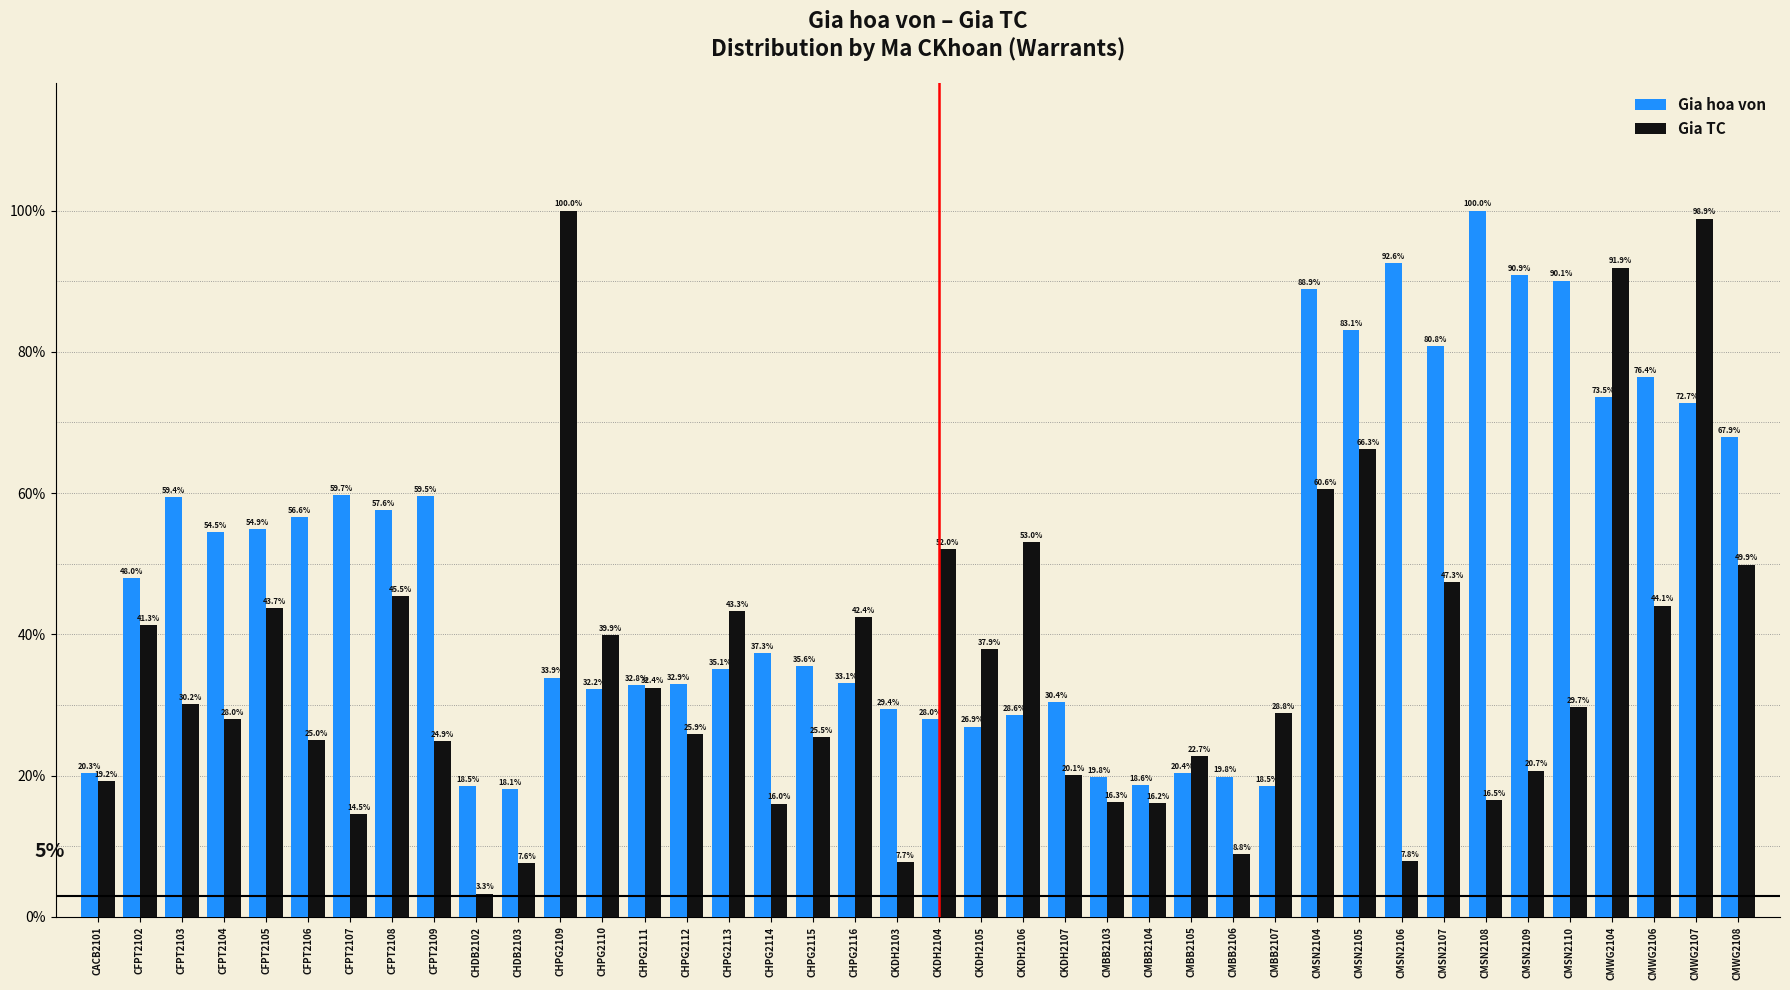

Which series has the widest spread of values?

Gia TC